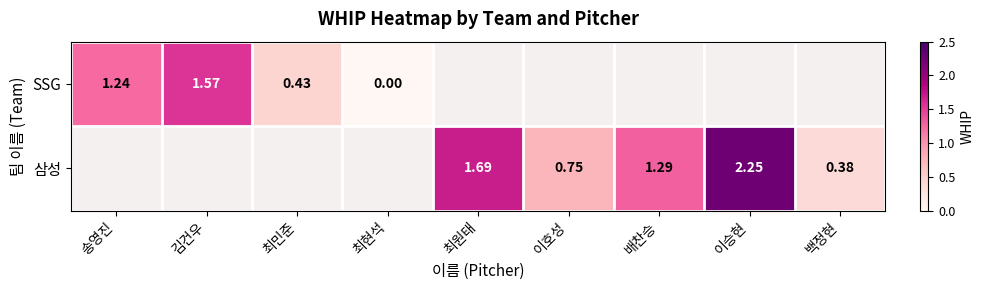

At how many categories does at least one series exceed 1?

5